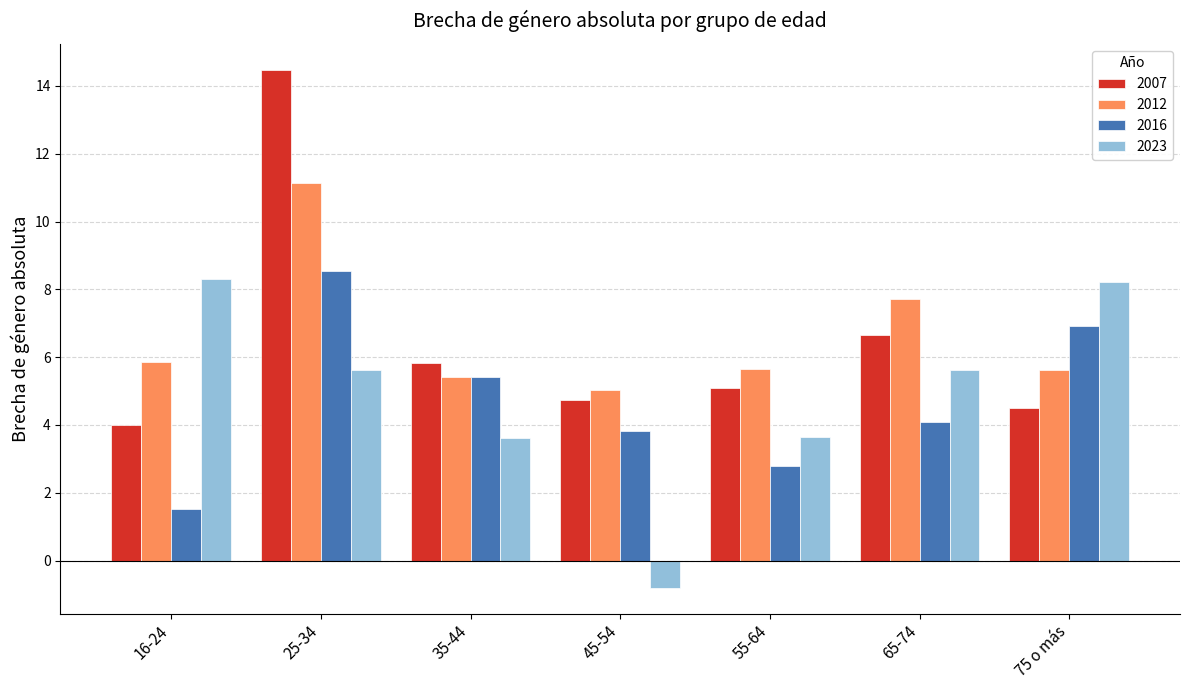

What are all the series names shown in the legend?

2007, 2012, 2016, 2023